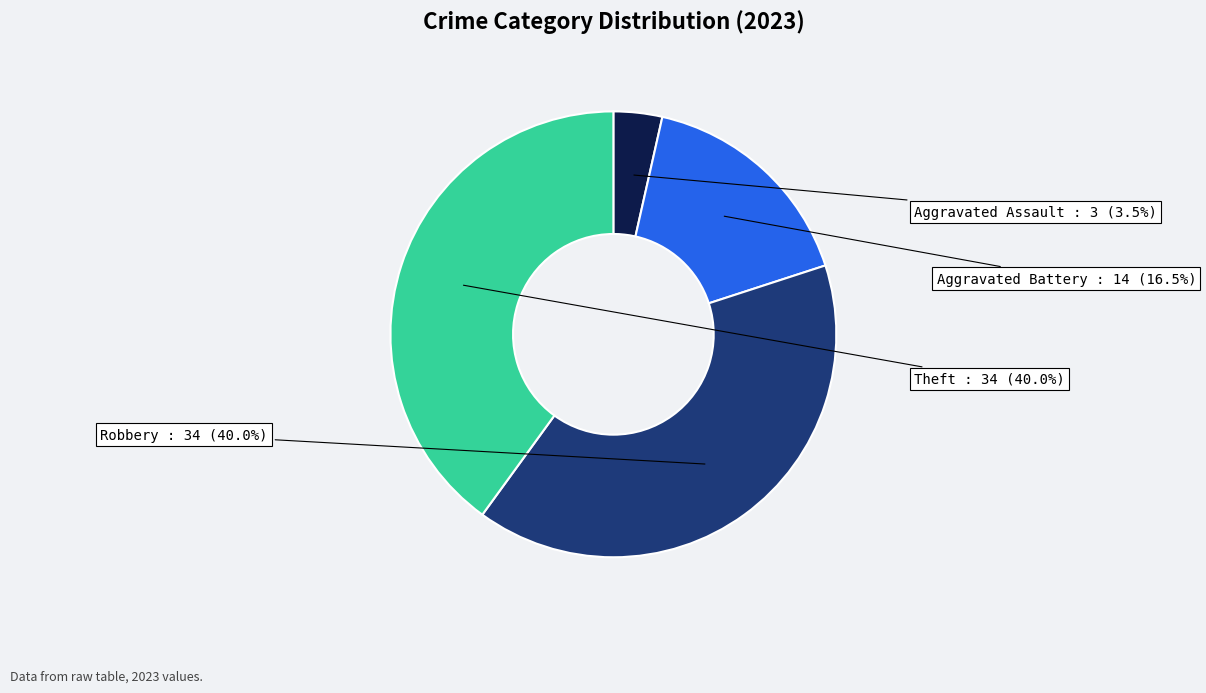

Is there any slice that represents more than half of the pie?

No